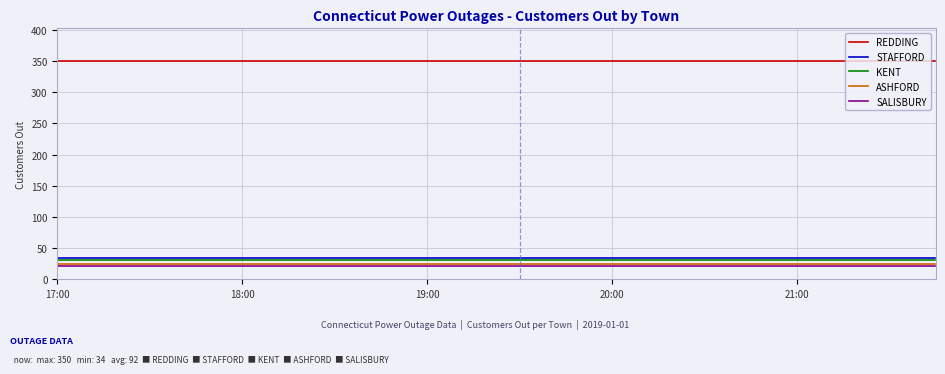

Which series has the largest total across all categories?

REDDING